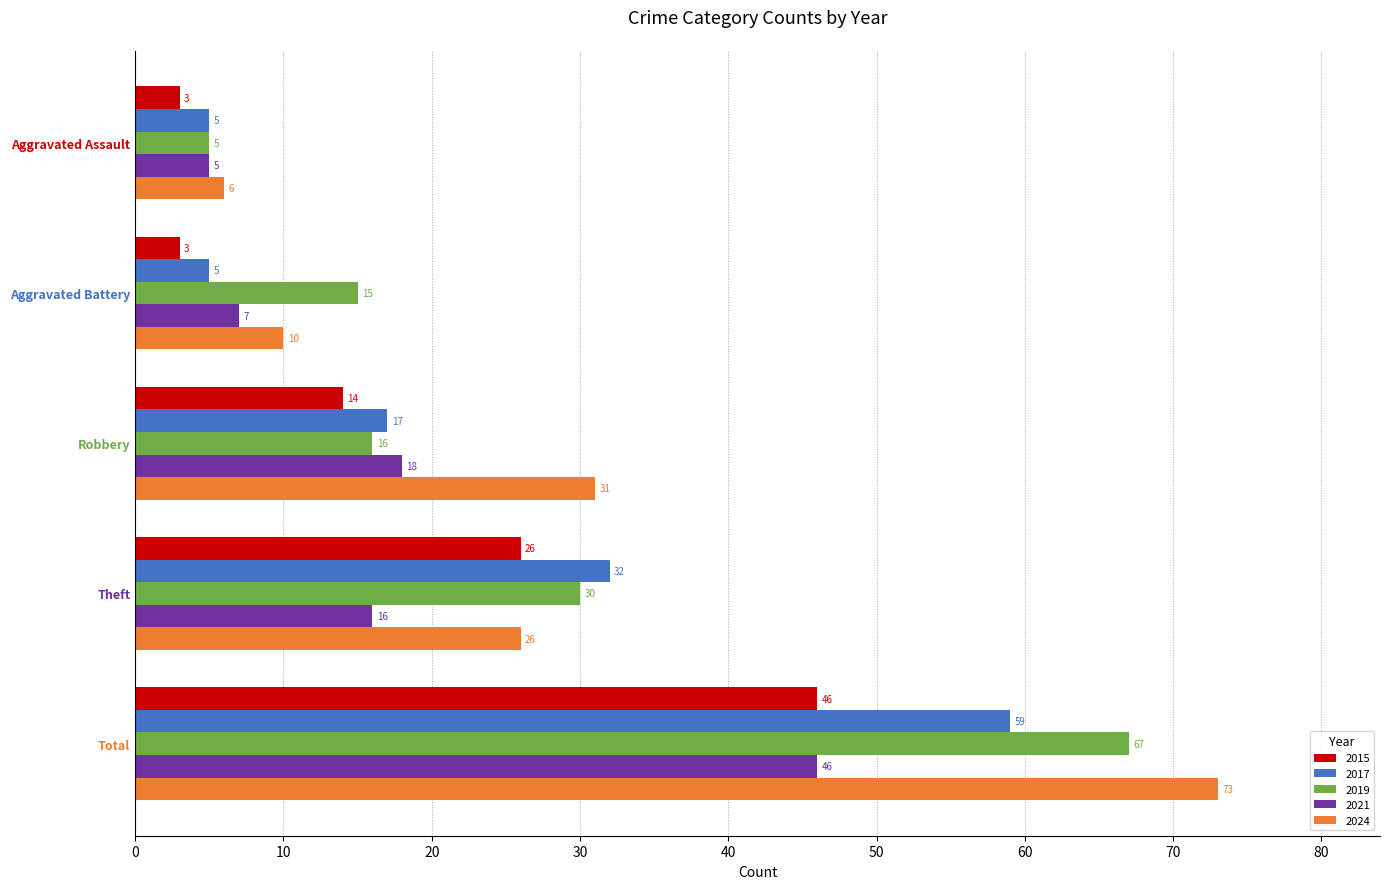

What is the sum of the 2019 values at Aggravated Assault and Total?

72